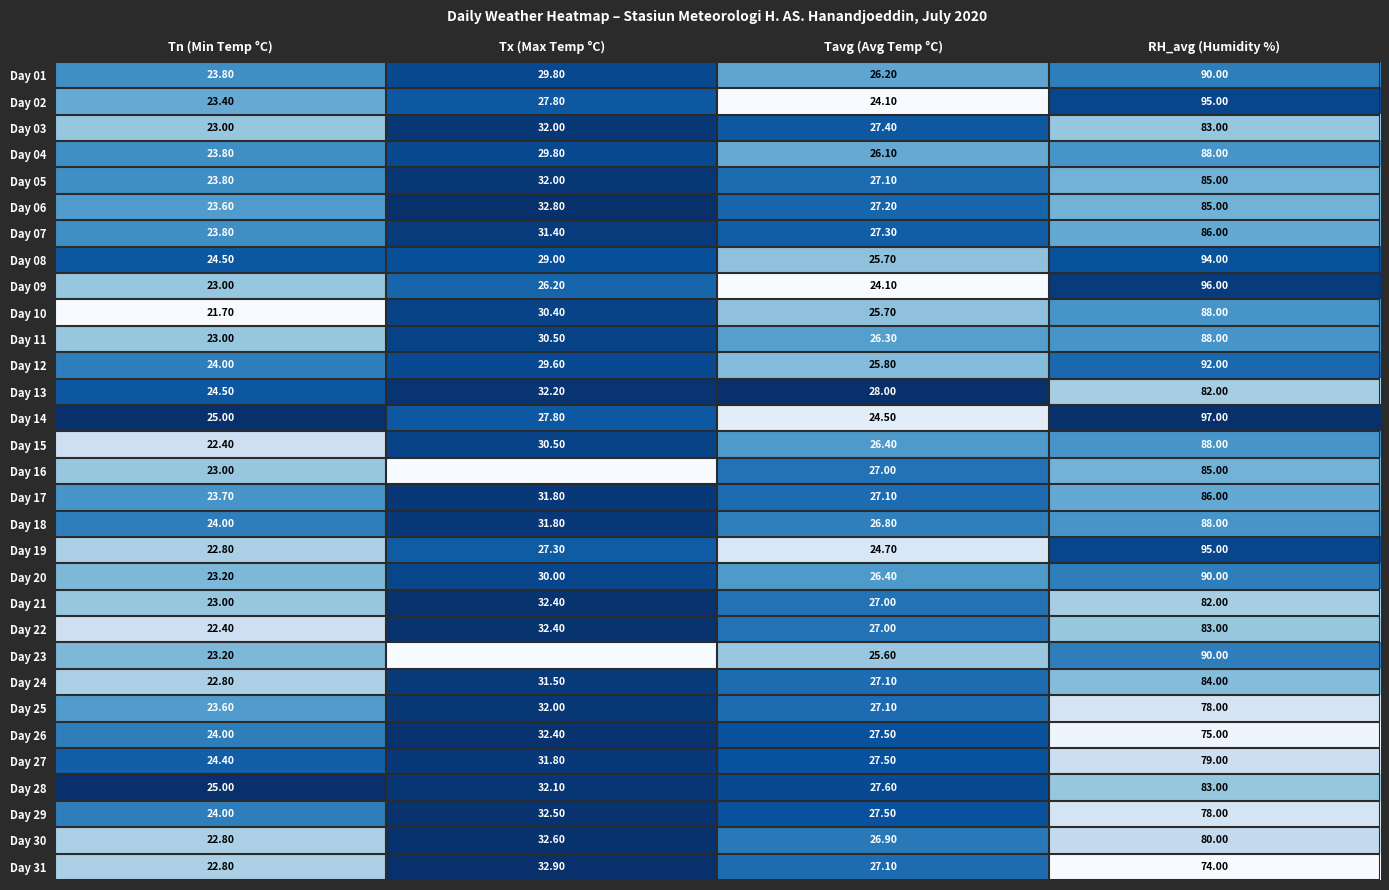

At which label is Day 17 closest to 54?

Tx (Max Temp °C)